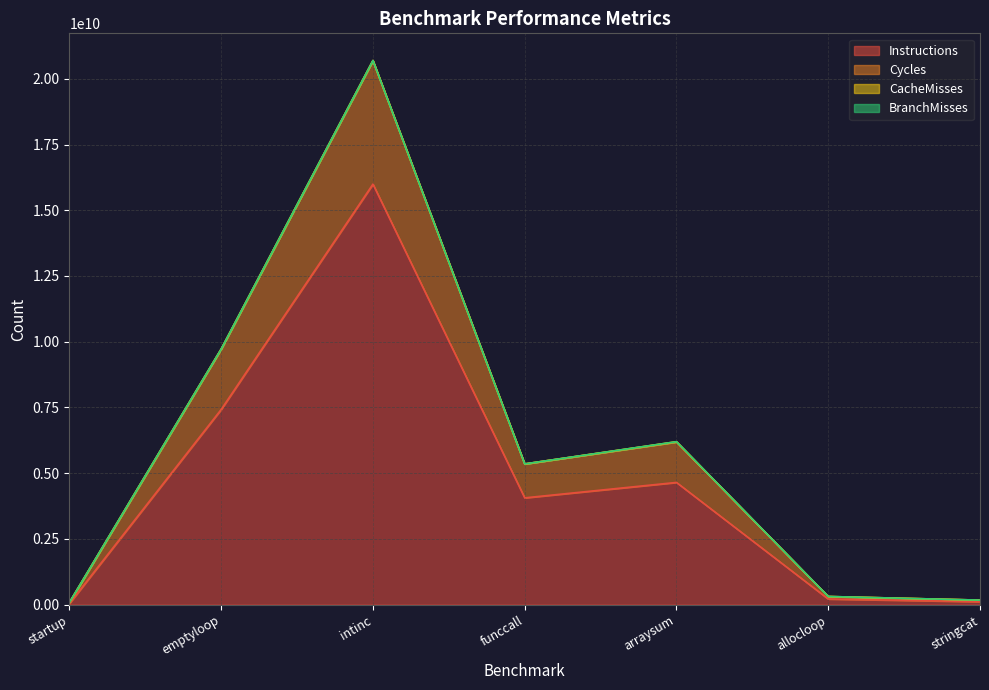

Where is Instructions nearest to the value 8018624580?

emptyloop